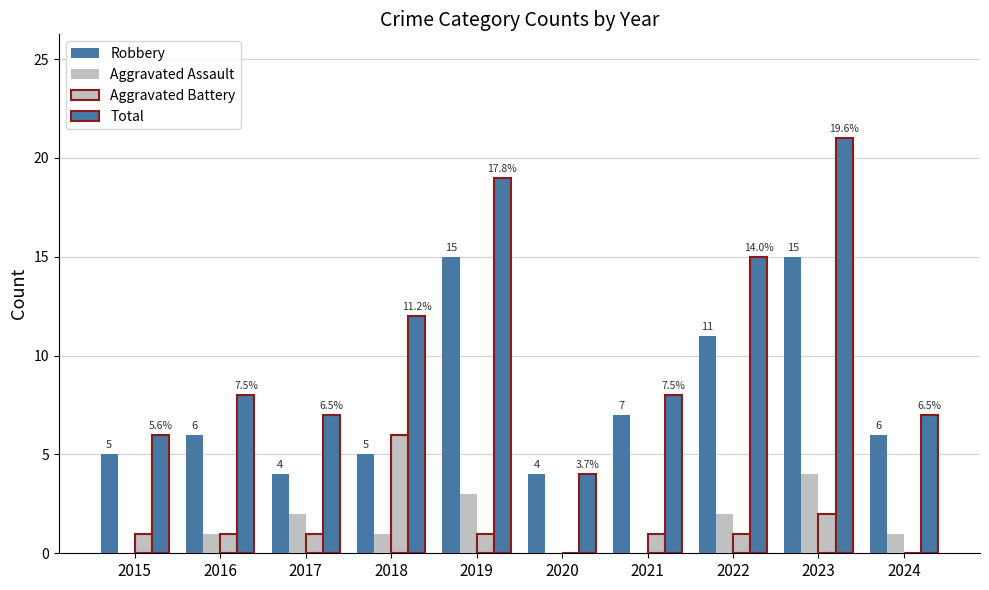

Are the bars grouped side by side (vs. stacked)?

Yes